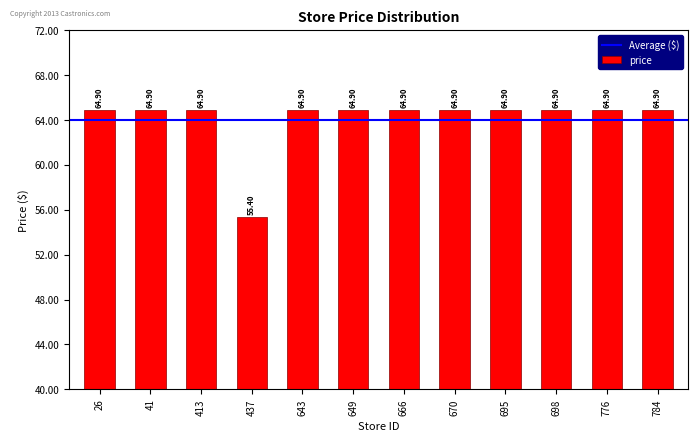

Reading left to right, what are all the values shown in this chart?

26=64.9	41=64.9	413=64.9	437=55.4	643=64.9	649=64.9	666=64.9	670=64.9	695=64.9	698=64.9	776=64.9	784=64.9